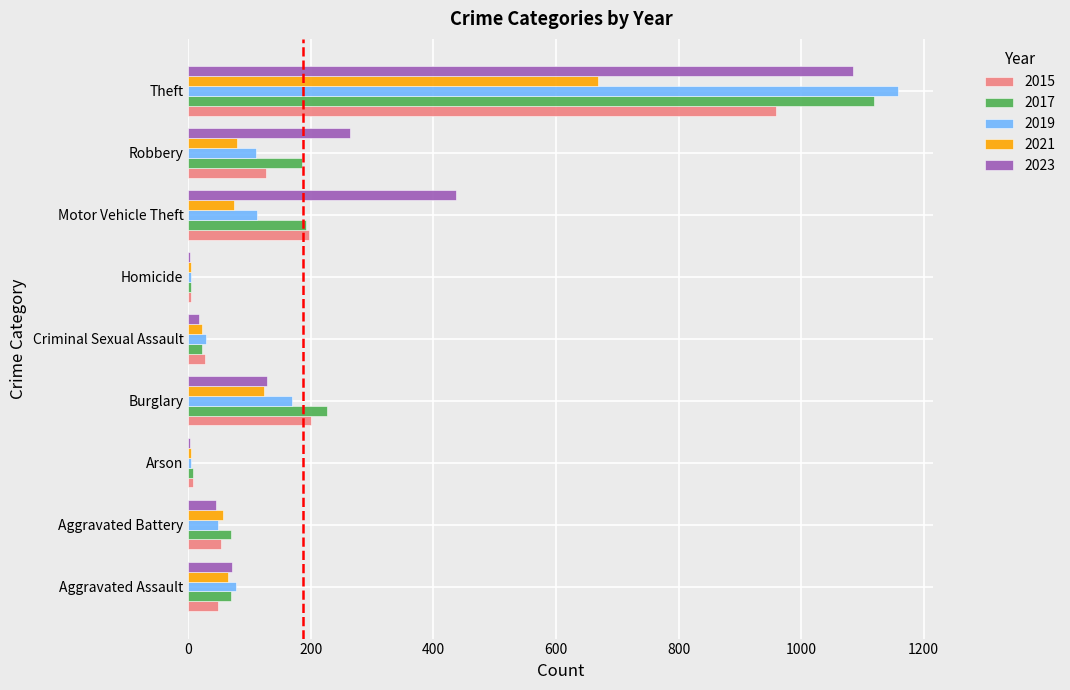

Is the value of 2015 at Robbery greater than the value of 2019 at Aggravated Battery?

Yes